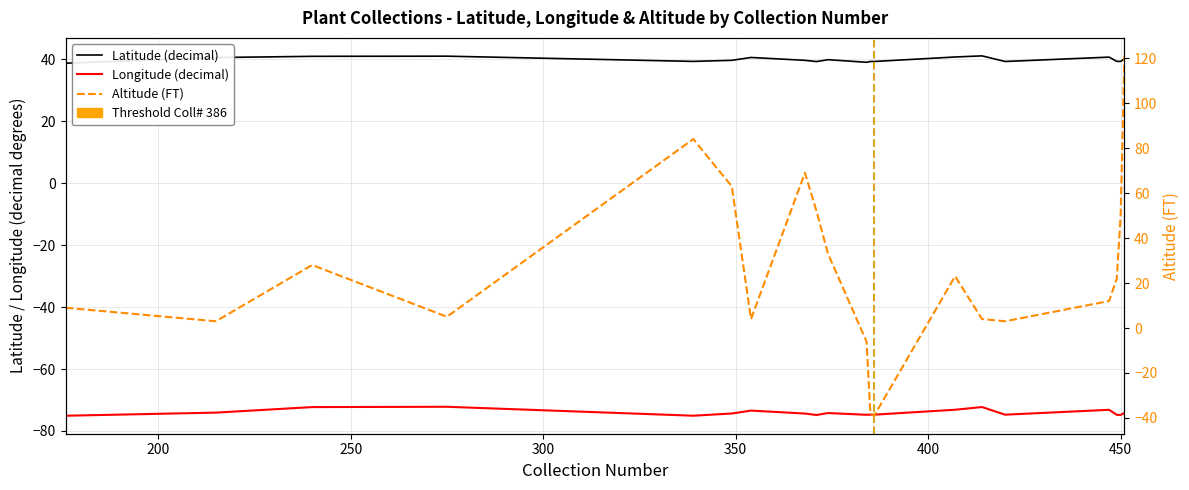

What is the smallest value displayed?

-75.1